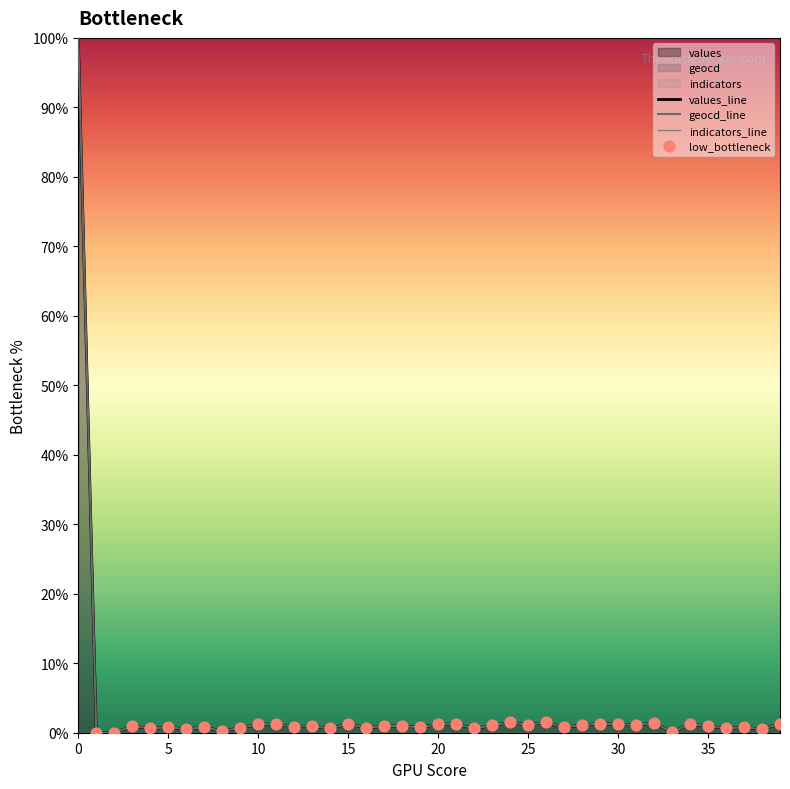

Which series has the largest Y range (max minus min)?

values